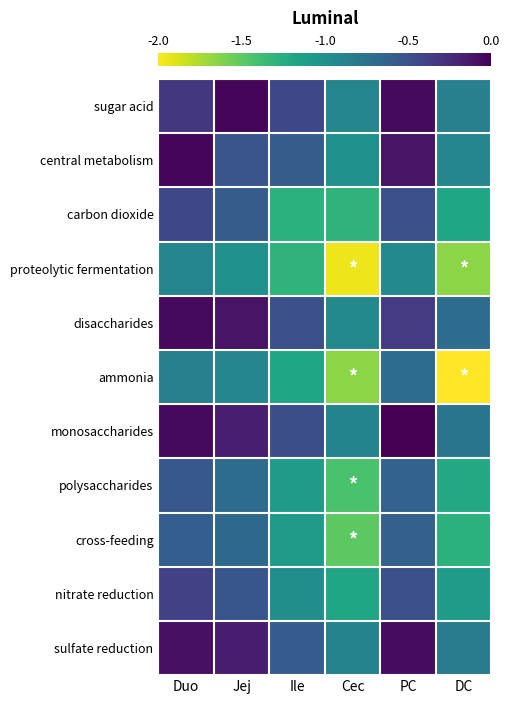

Reading left to right, transcribe all the data shown in this chart.

sugar acid: Duo=-0.3	Jej=-0.0	Ile=-0.4	Cec=-0.9	PC=-0.1	DC=-0.9
central metabolism: Duo=-0.0	Jej=-0.5	Ile=-0.6	Cec=-1.0	PC=-0.1	DC=-0.9
carbon dioxide: Duo=-0.4	Jej=-0.6	Ile=-1.3	Cec=-1.3	PC=-0.5	DC=-1.2
proteolytic fermentation: Duo=-0.9	Jej=-1.0	Ile=-1.3	Cec=-2.0	PC=-0.9	DC=-1.6
disaccharides: Duo=-0.1	Jej=-0.1	Ile=-0.5	Cec=-0.9	PC=-0.4	DC=-0.7
ammonia: Duo=-0.9	Jej=-0.9	Ile=-1.2	Cec=-1.6	PC=-0.7	DC=-2.0
monosaccharides: Duo=-0.1	Jej=-0.2	Ile=-0.5	Cec=-0.9	PC=0.0	DC=-0.8
polysaccharides: Duo=-0.5	Jej=-0.7	Ile=-1.1	Cec=-1.4	PC=-0.6	DC=-1.2
cross-feeding: Duo=-0.6	Jej=-0.7	Ile=-1.1	Cec=-1.5	PC=-0.6	DC=-1.3
nitrate reduction: Duo=-0.4	Jej=-0.5	Ile=-1.0	Cec=-1.2	PC=-0.5	DC=-1.1
sulfate reduction: Duo=-0.1	Jej=-0.2	Ile=-0.6	Cec=-0.9	PC=-0.1	DC=-0.8